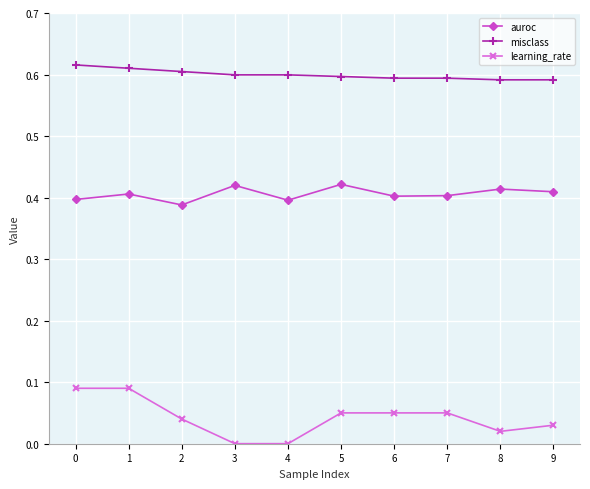

Rank the series by their maximum value, from lowest to highest.

learning_rate, auroc, misclass